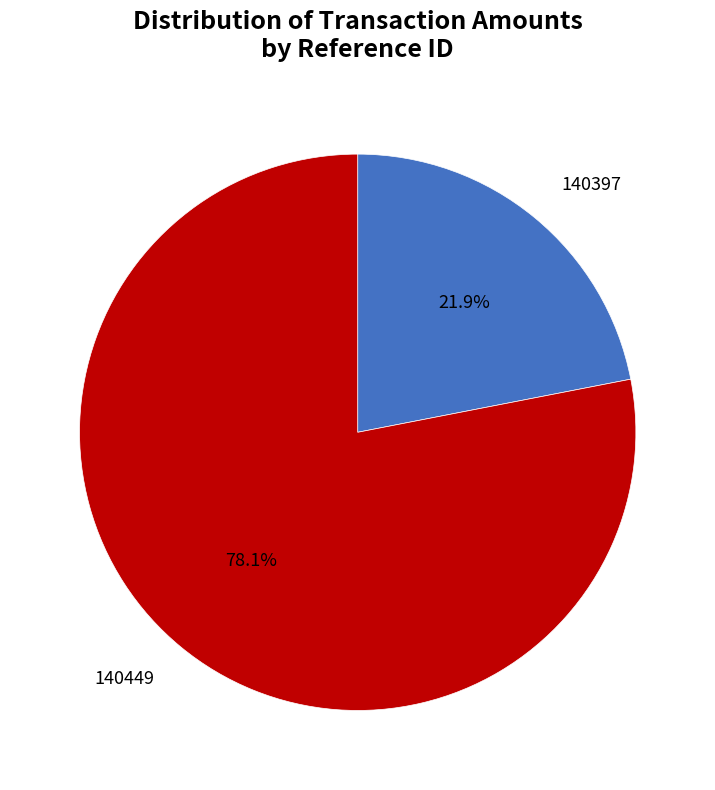

The 140449 slice represents 78% of the pie. True or false?

True